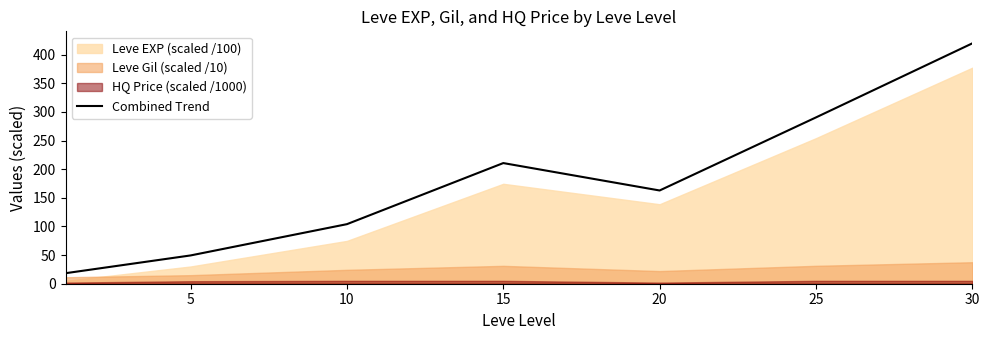

How many points are higher than both their immediate neighbors (excluding endpoints)?

1